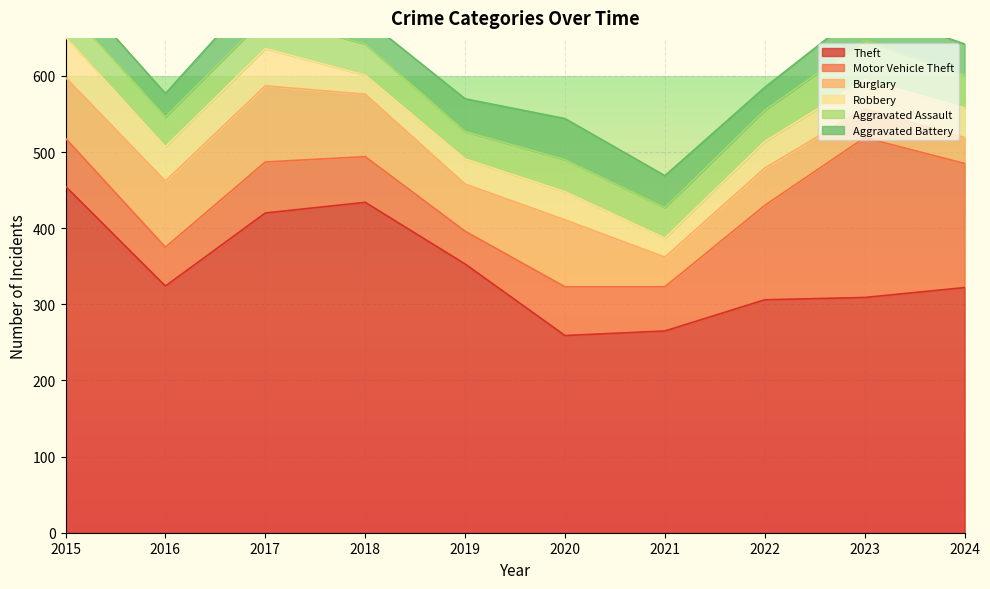

What is the lowest value of the Theft series?

259